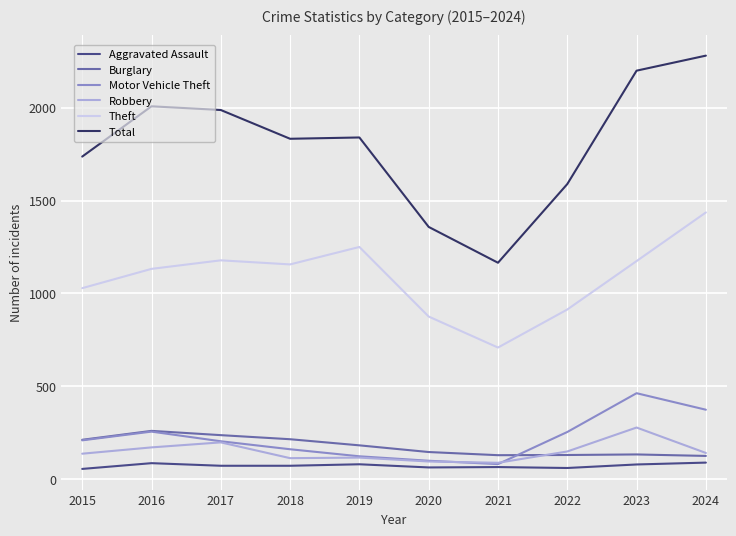

Count the number of categories in the chart.

10